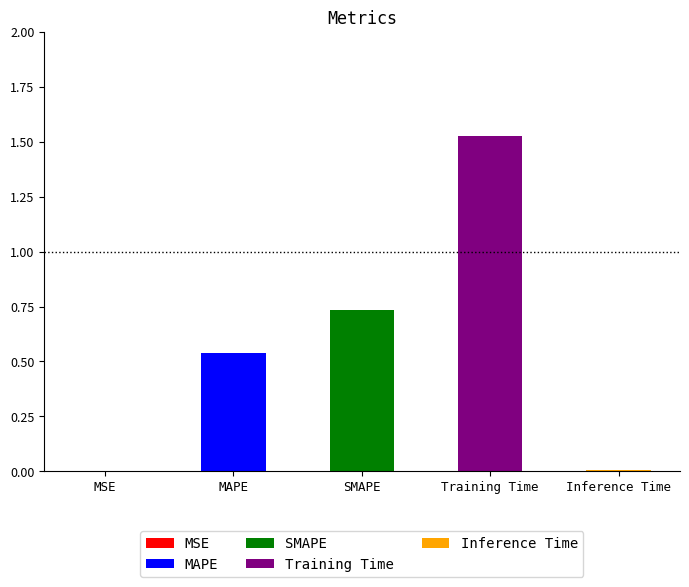

Between MAPE and MSE, which is larger?

MAPE